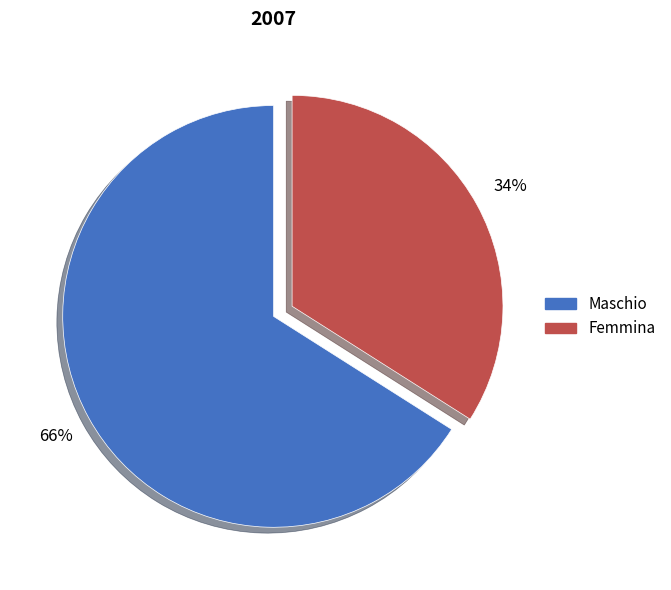

To the nearest percent, what is the average slice percentage?

50%